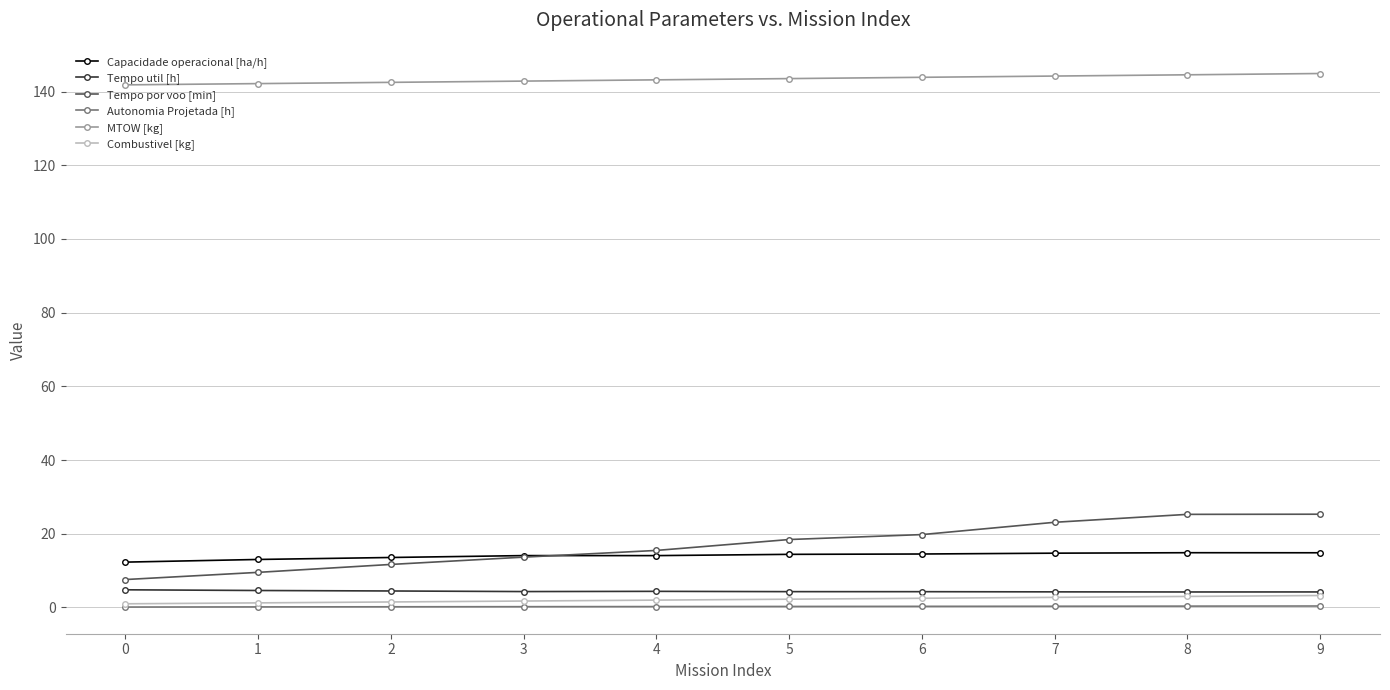

How many data points does each series have?

10